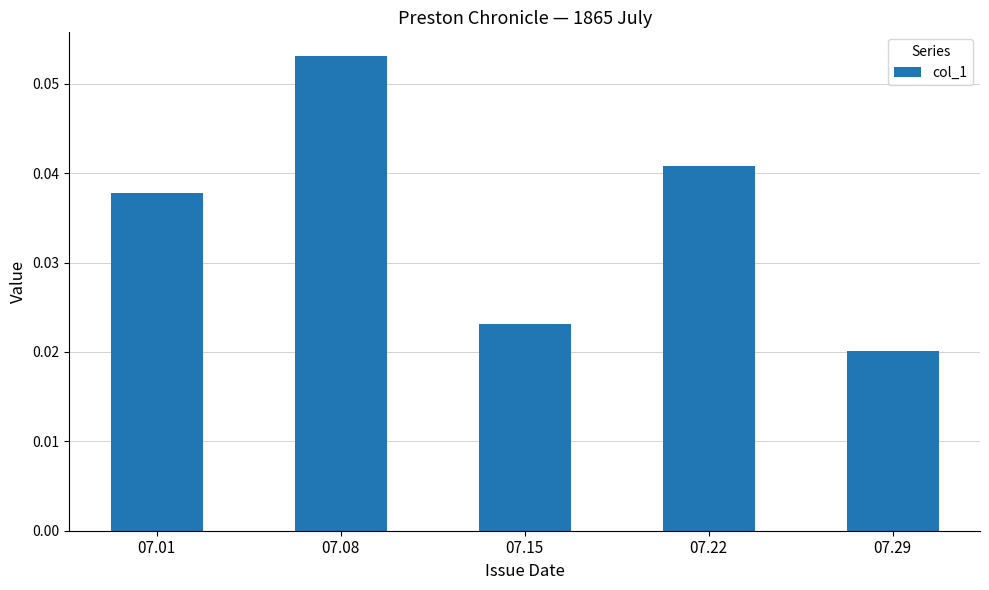

List the labels in order of value, largest first.

07.08, 07.22, 07.01, 07.15, 07.29